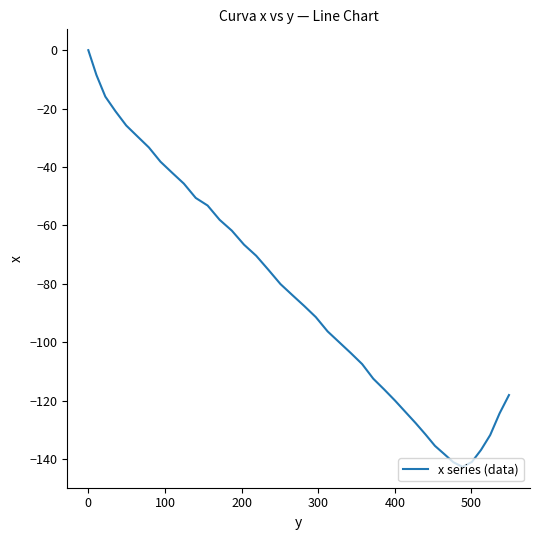

True or false: there are more than 1 points higher than both neighbors.

False